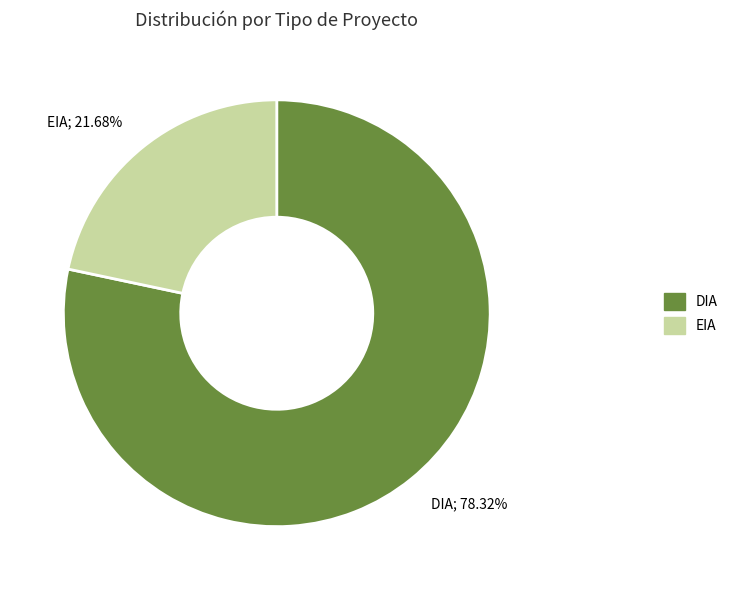

True or false: EIA accounts for 22% of the total.

True